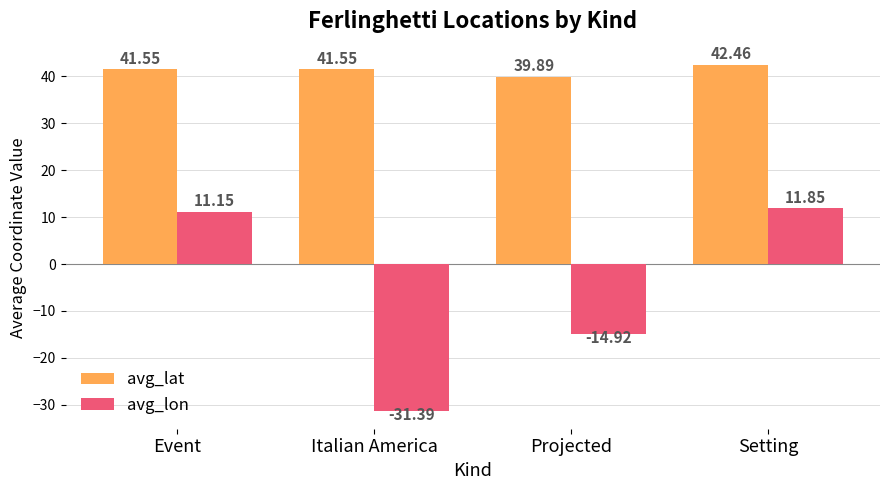

What is the value of the avg_lat bar at the 3rd from the left?

39.9